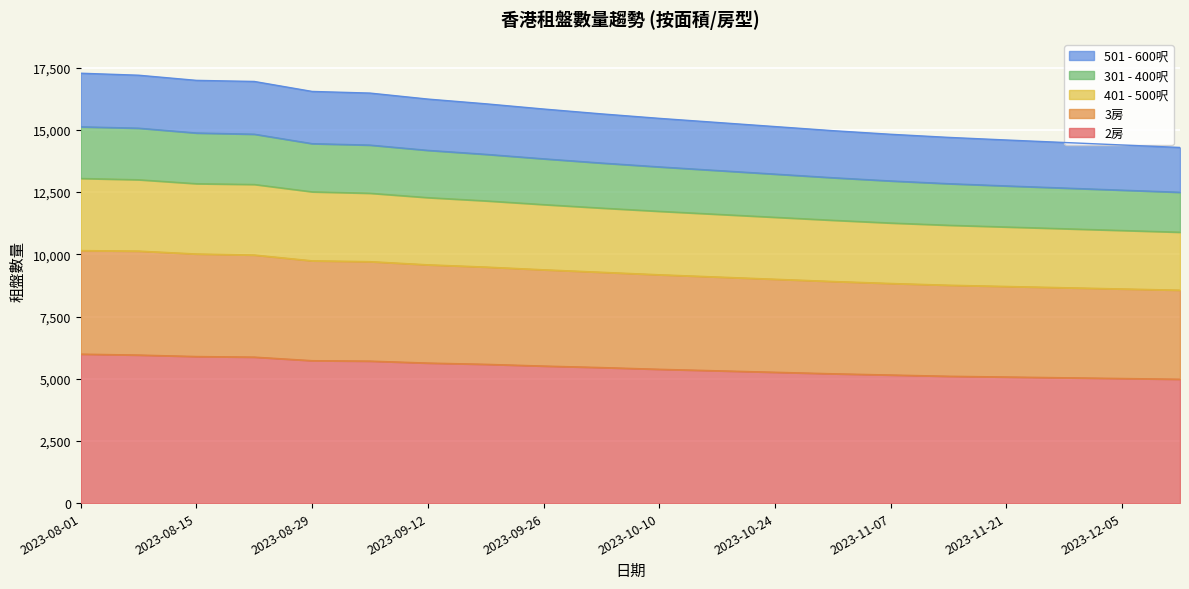

The 2房 series shows 9362 at 2023-09-05. True or false?

False